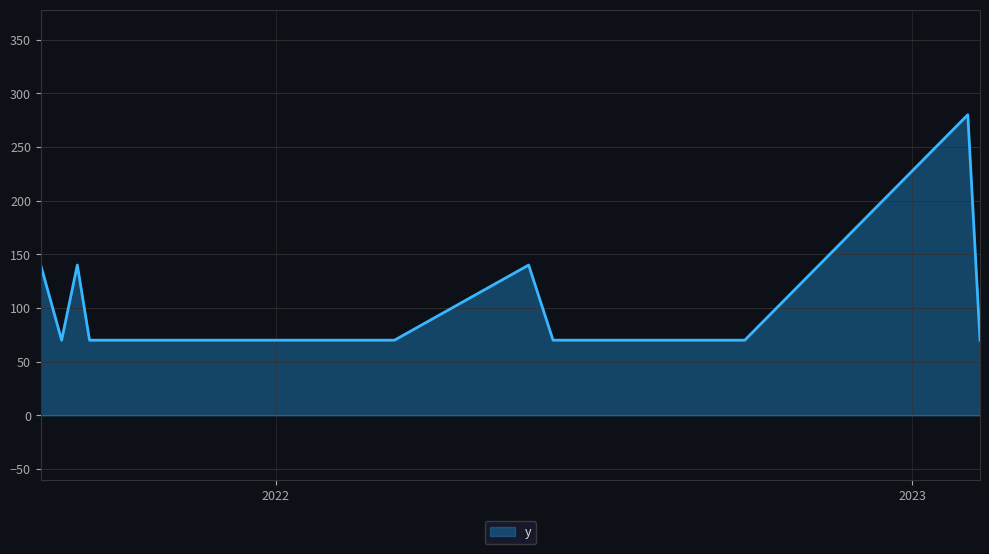

What is the difference between the maximum and minimum values?

210